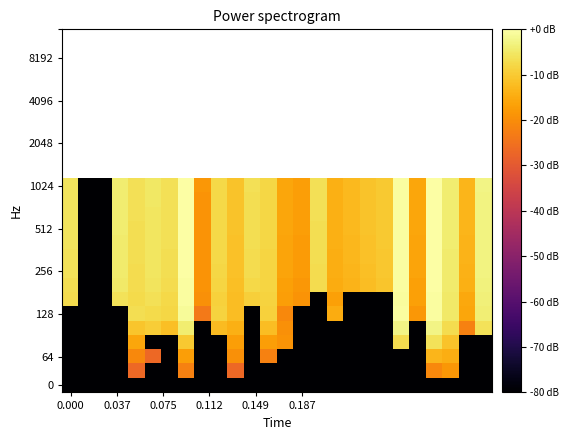

How many categories are shown in the chart?

26